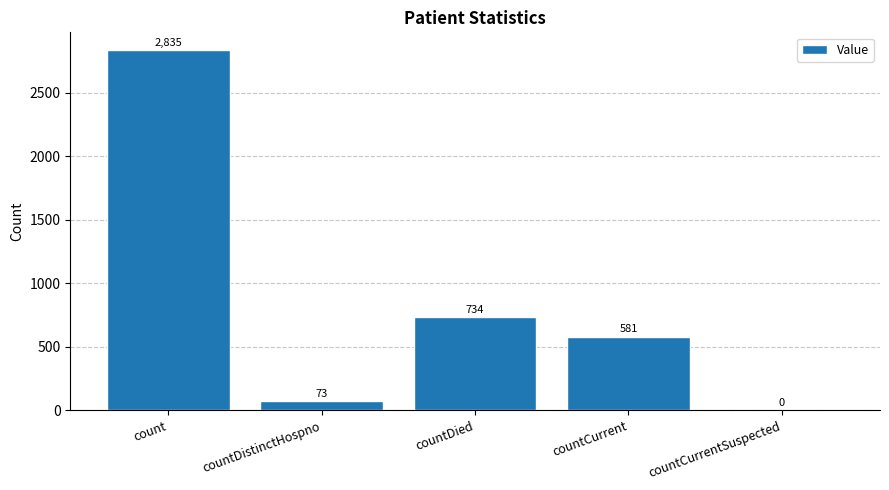

Count the number of data series in this chart.

1